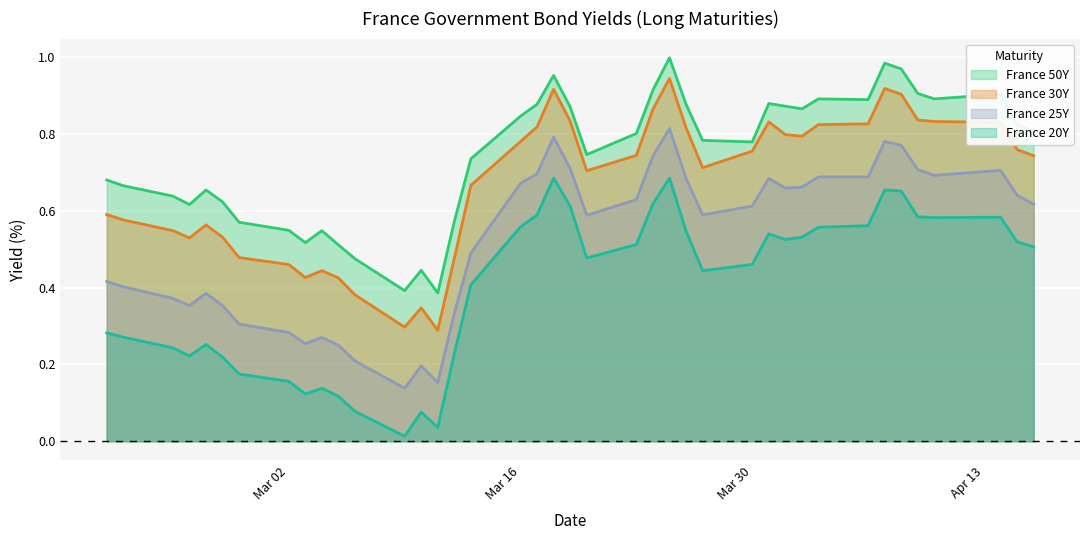

Which series has the largest total across all categories?

France 50Y